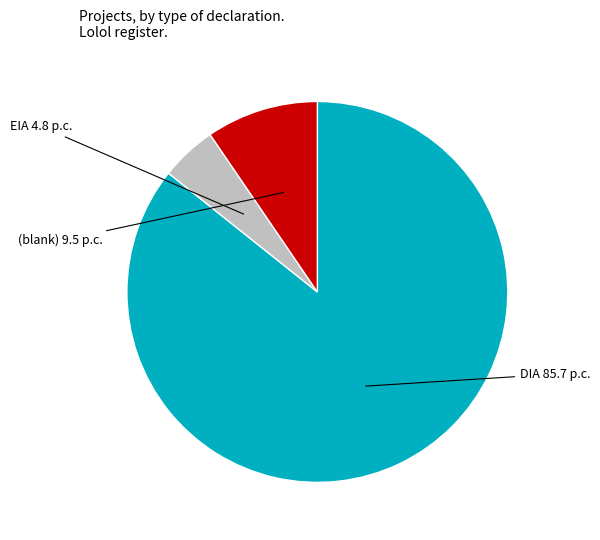

Rank the categories by value from lowest to highest.

EIA, (blank), DIA